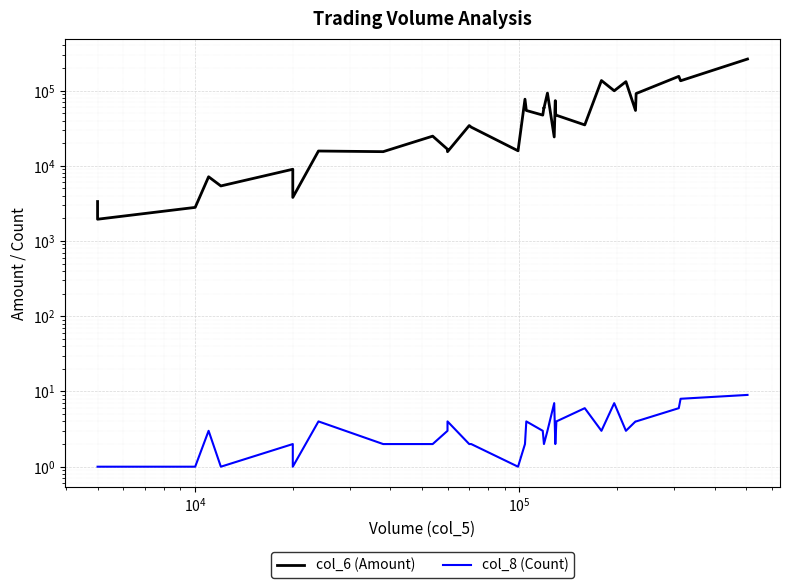

How many lines are shown in the chart?

2